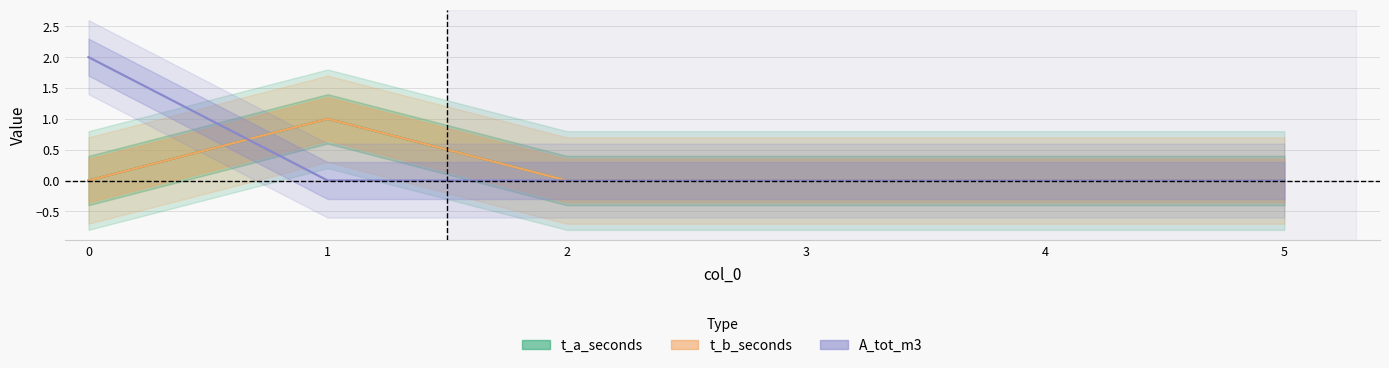

Does the chart display data point markers on the line(s)?

No